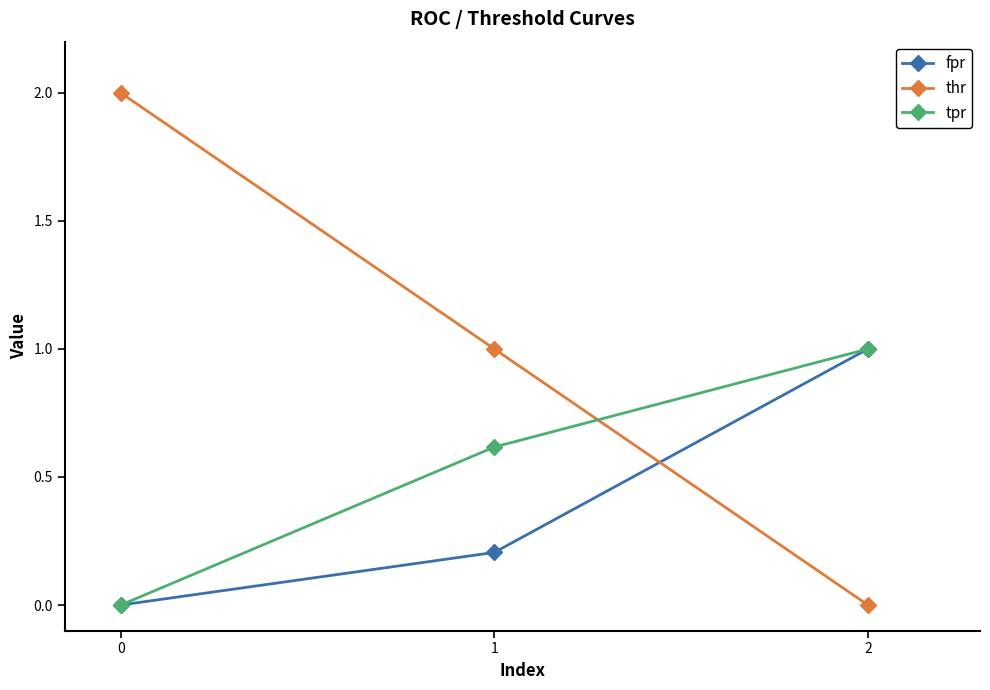

Reading left to right, what are all the values shown in this chart?

fpr: 0.0	0.2	1.0
thr: 2.0	1.0	0.0
tpr: 0.0	0.6	1.0